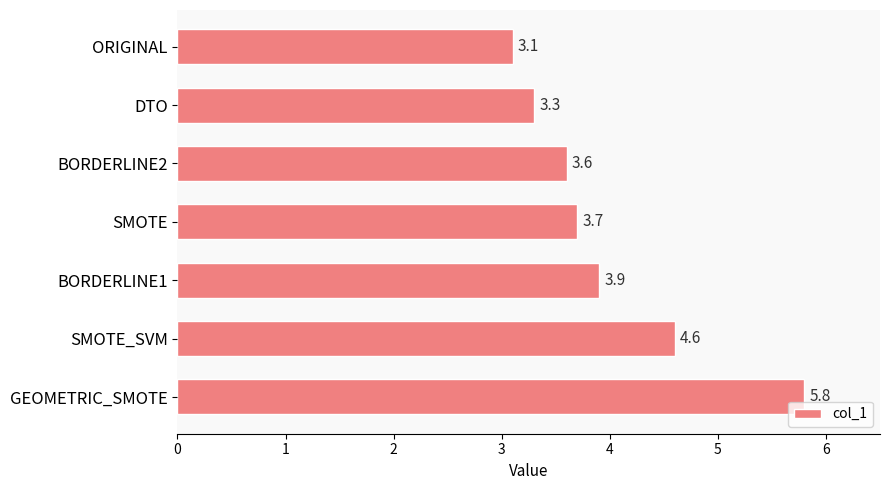

Where is the data nearest to the value 4?

BORDERLINE1